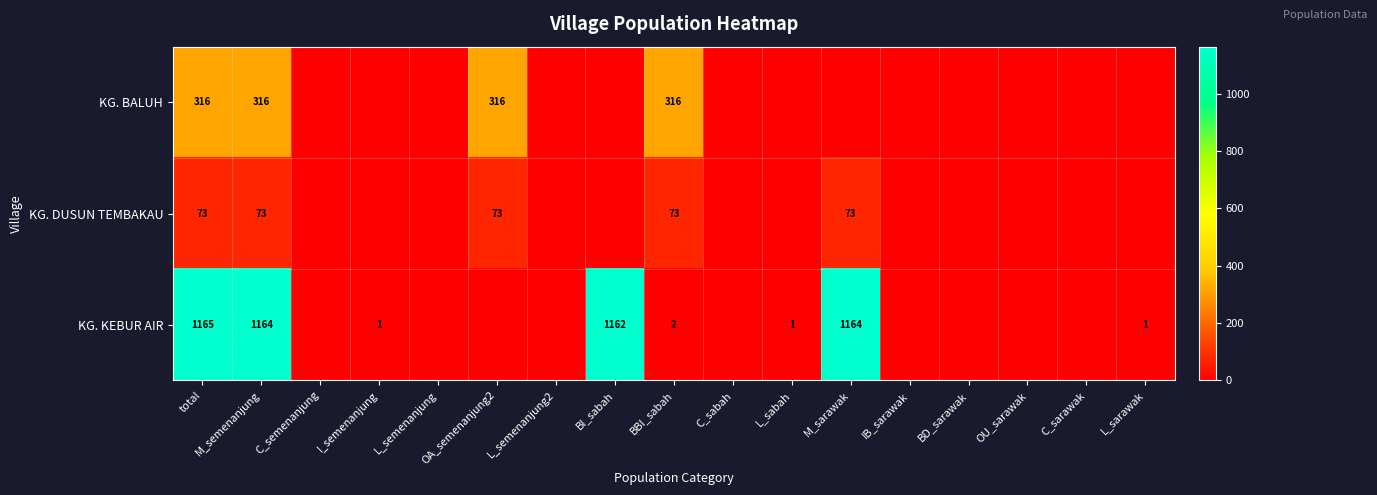

True or false: KG. BALUH has a value of 495 at BBI_sabah.

False